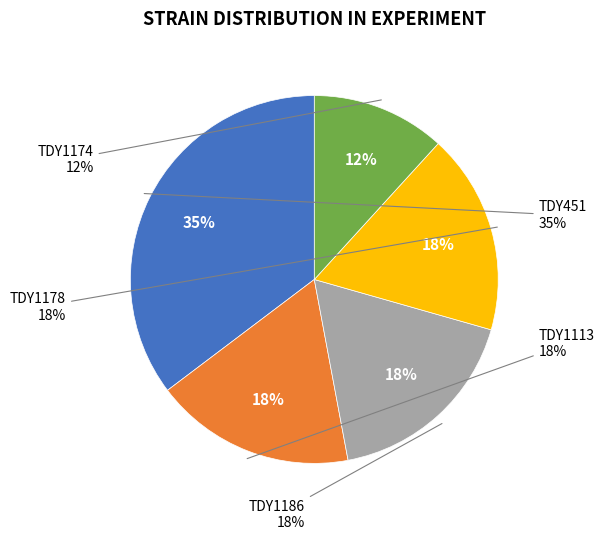

What is the smallest slice in the pie chart?

TDY1174